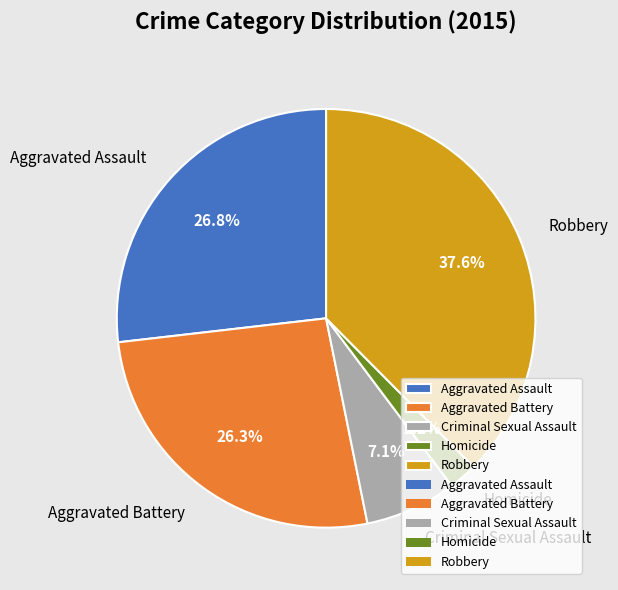

How many slices are in this pie chart?

5